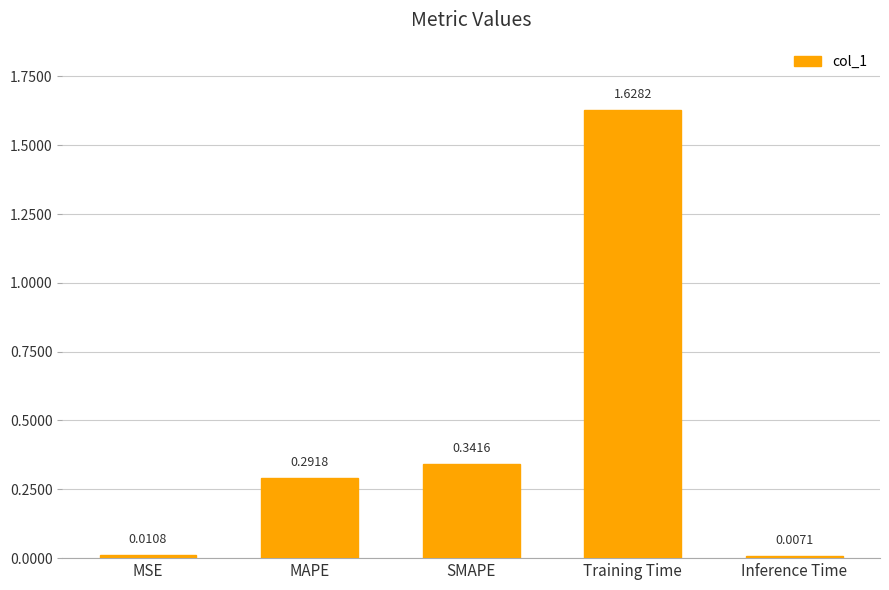

What is the sum of all values?

2.3